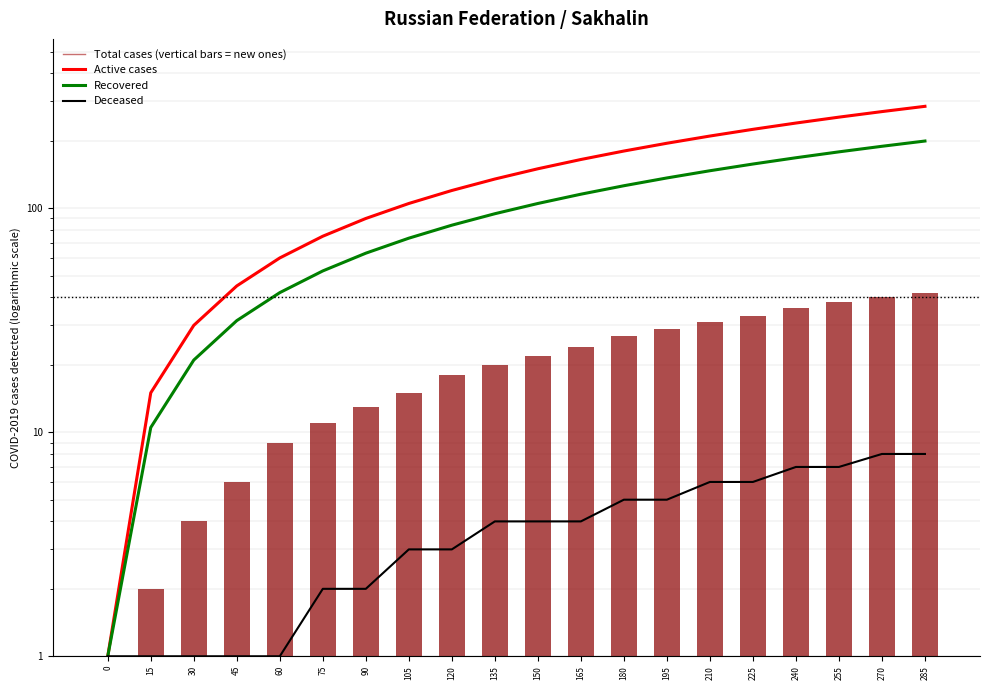

What is the difference between the maximum and minimum values in the Recovered series?

198.5